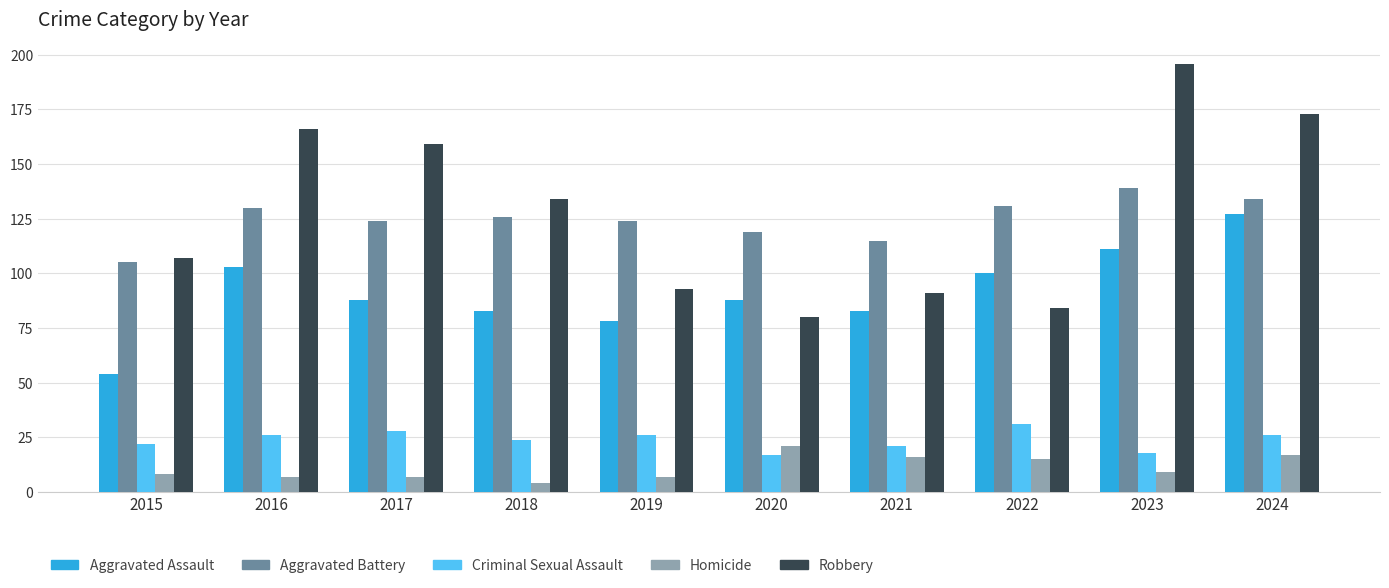

Count the number of data series in this chart.

5